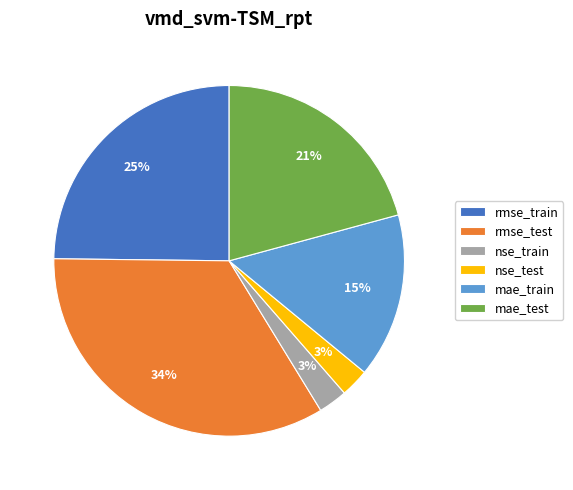

How many slices are in this pie chart?

6